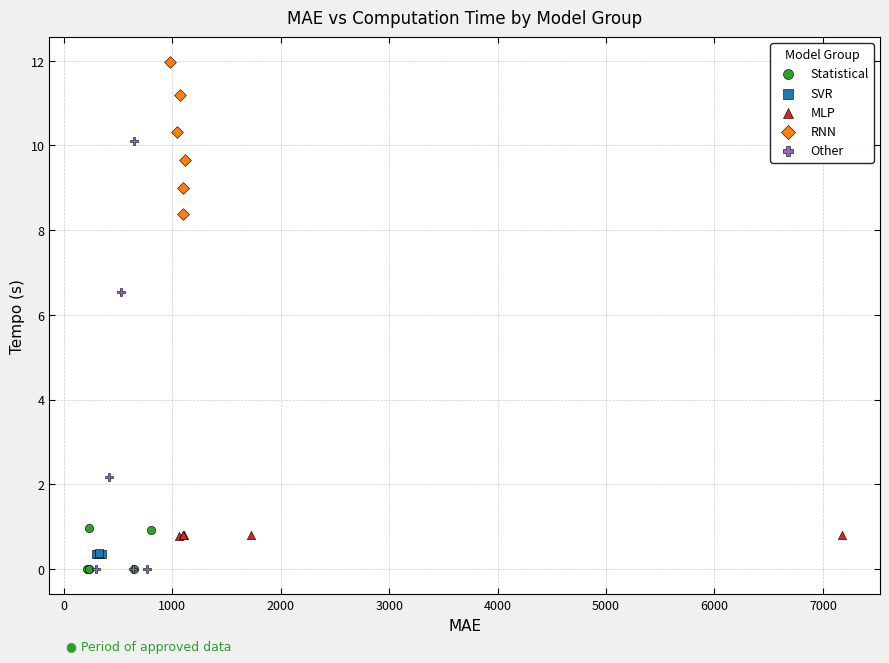

Which series has the largest Y range (max minus min)?

Other